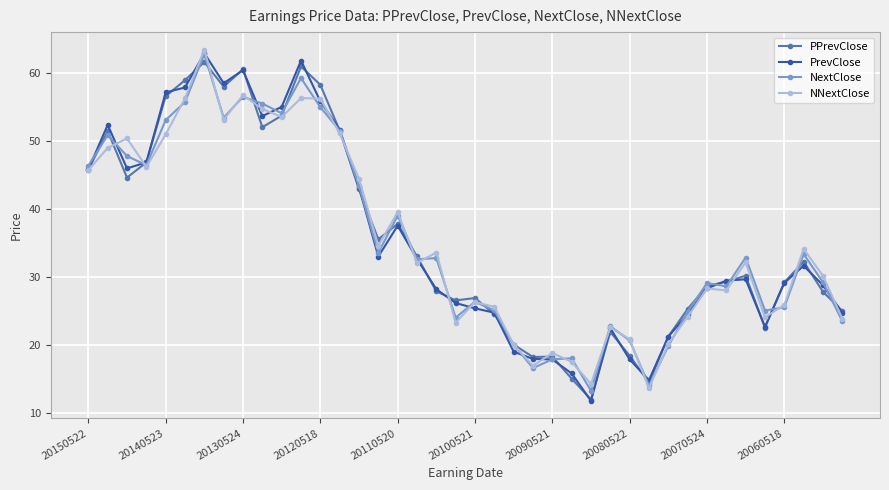

What is the maximum value for PrevClose?

62.9